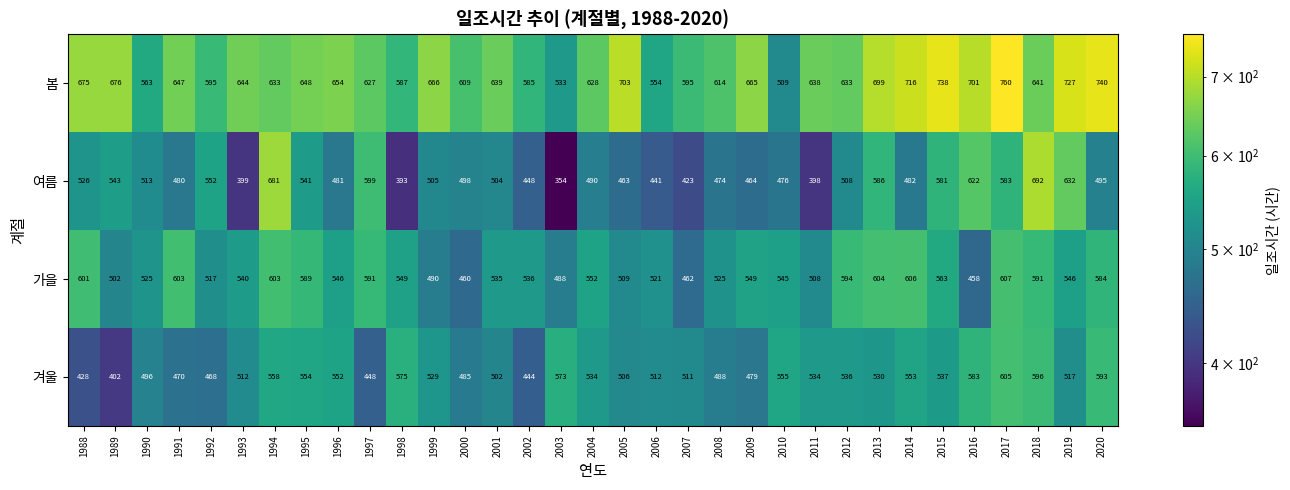

At which category is the sum across all series the highest?

2017